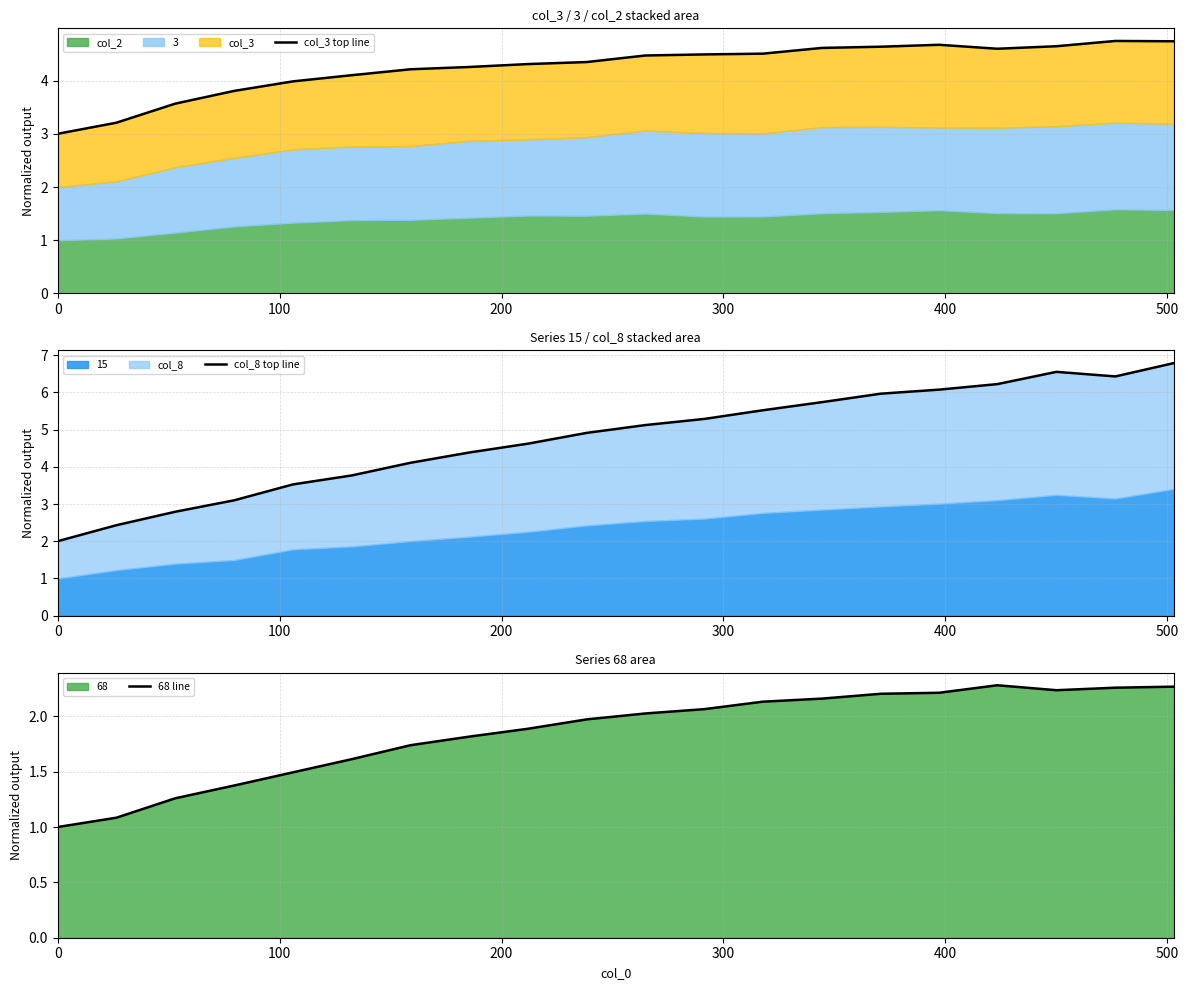

Rank the series by their maximum value, from highest to lowest.

col_8 top line, col_3 top line, 68 line